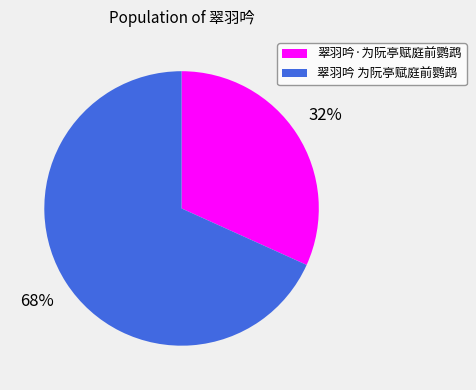

Count the number of slices in the pie.

2